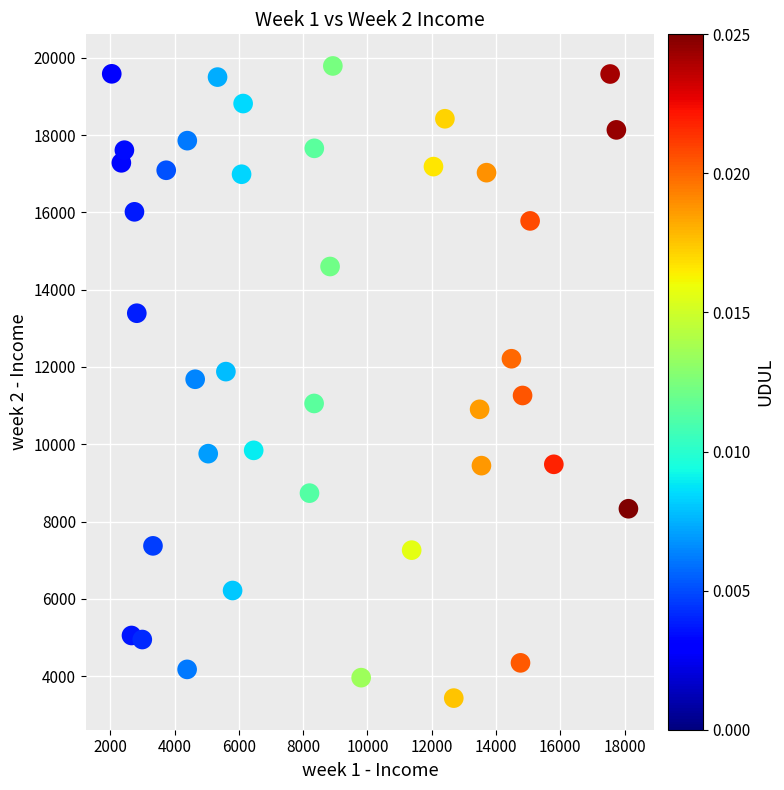

What is the range of X values (max minus min)?

16077.3